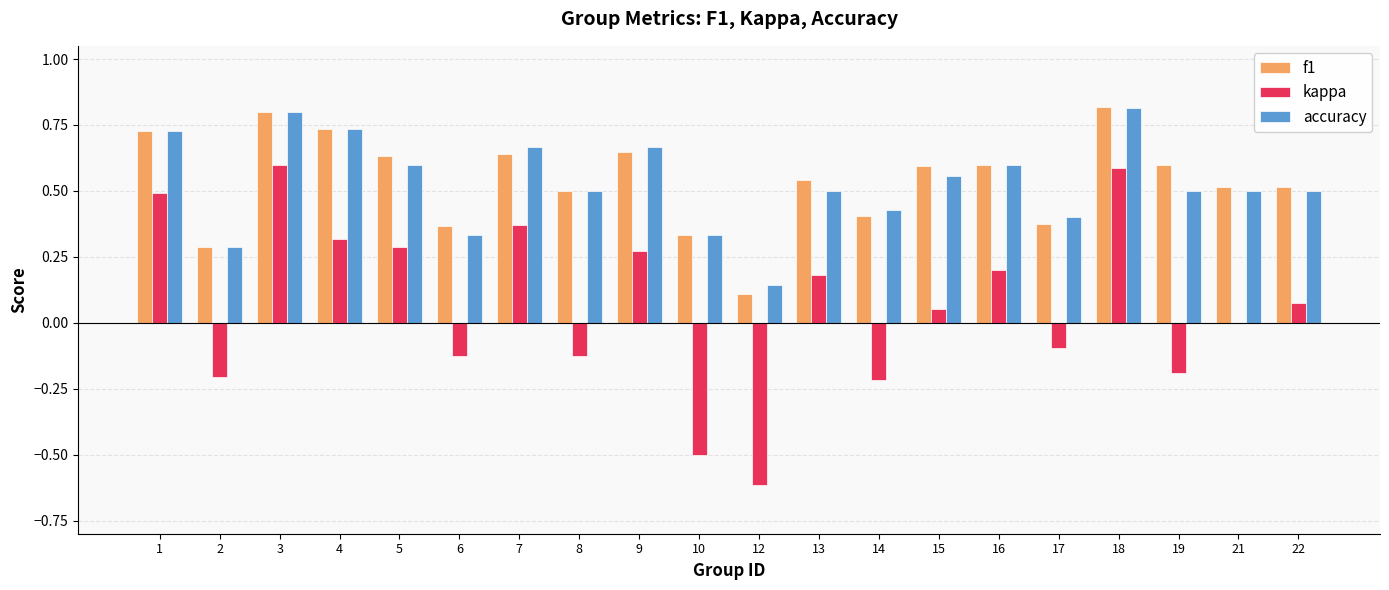

True or false: accuracy has a value of 0.3 at 15.

False